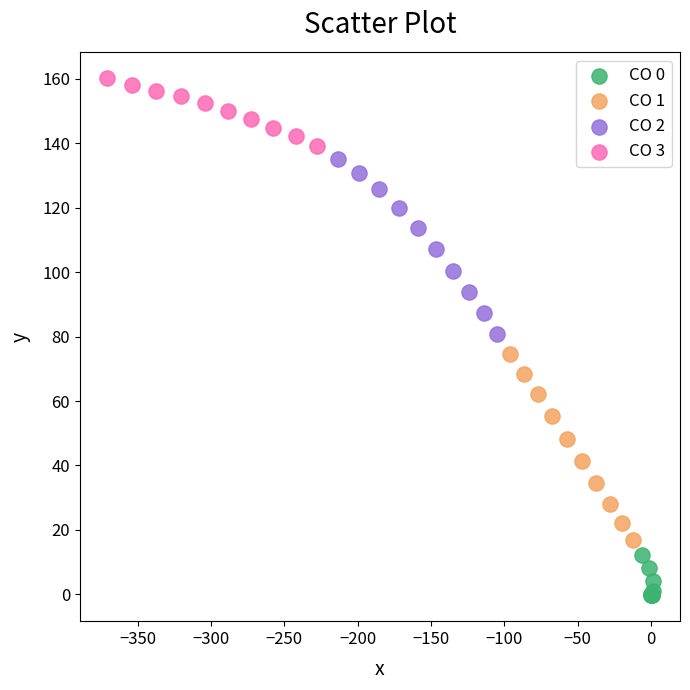

Which series contains the lowest Y value?

CO 0